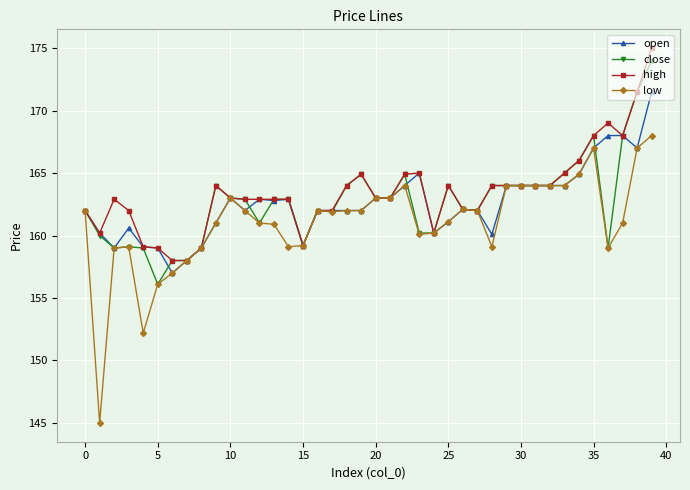

What is the smallest value displayed?

145.0